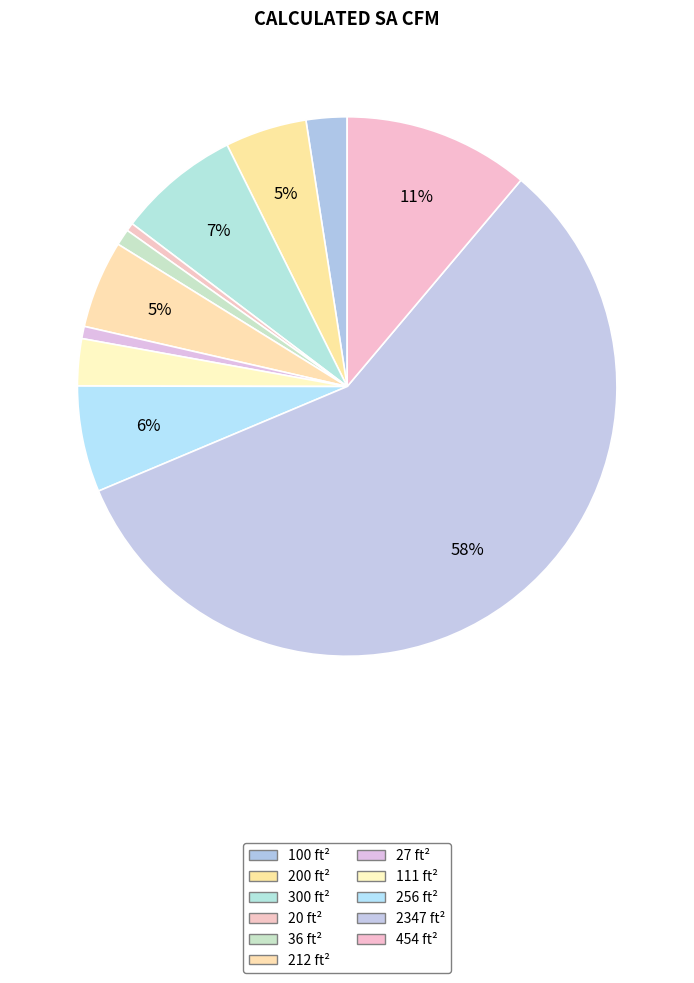

How much of the chart is everything except 100 ft²?

97.6%